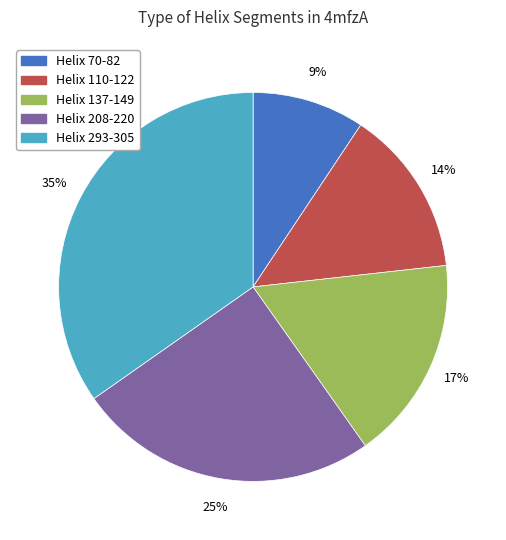

Does Helix 208-220 represent more than half of the total?

No